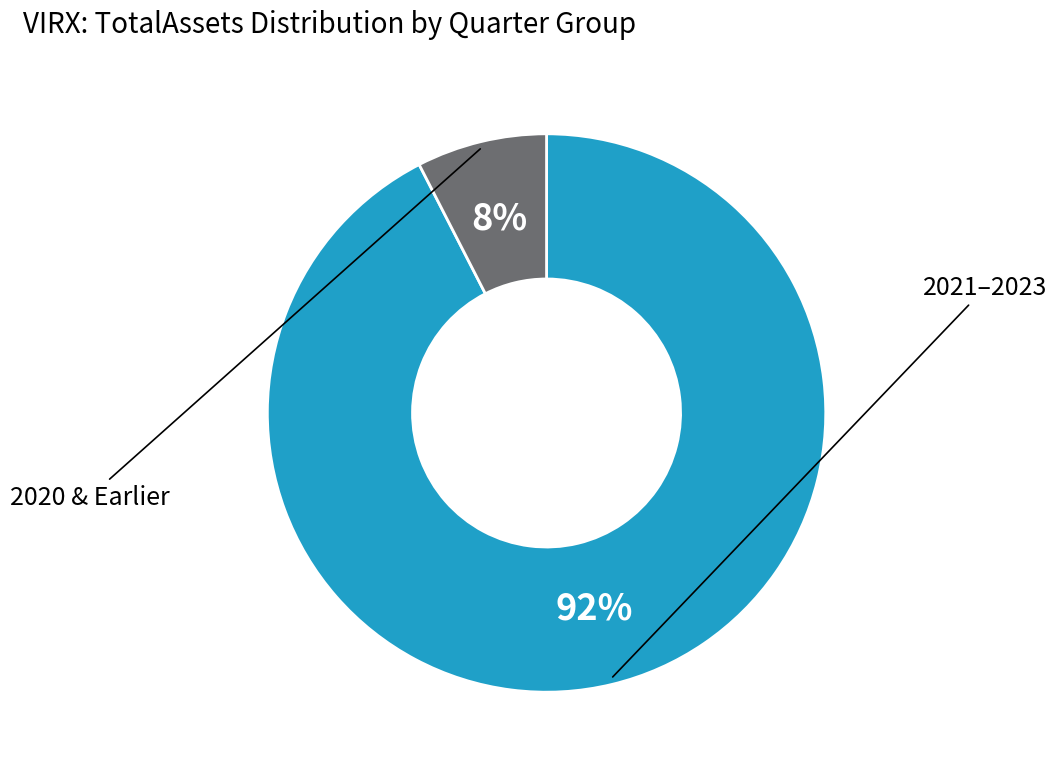

Count the number of slices in the pie.

2